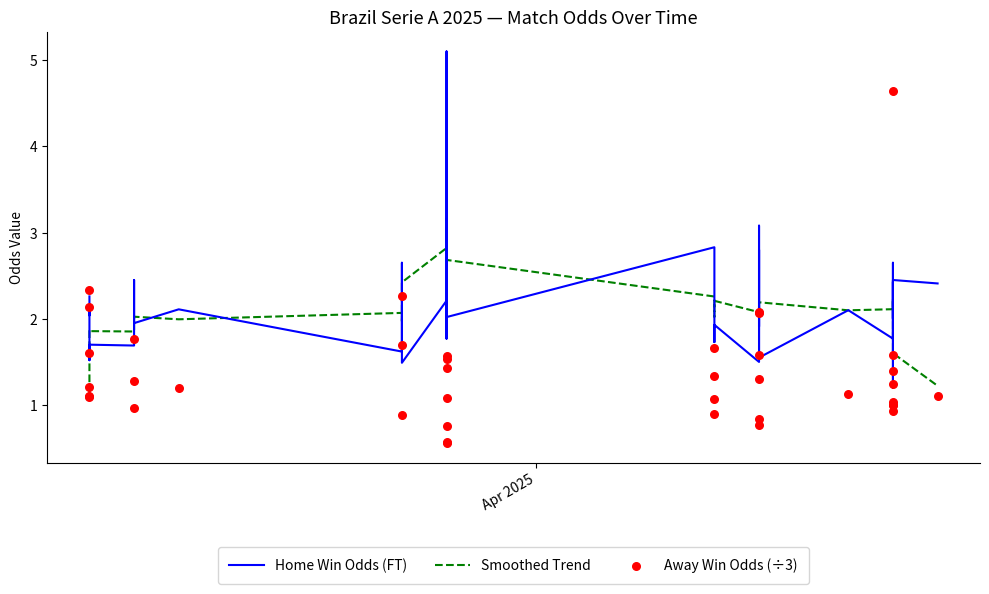

Which series has the widest spread of Y values?

Away Win Odds (÷3)